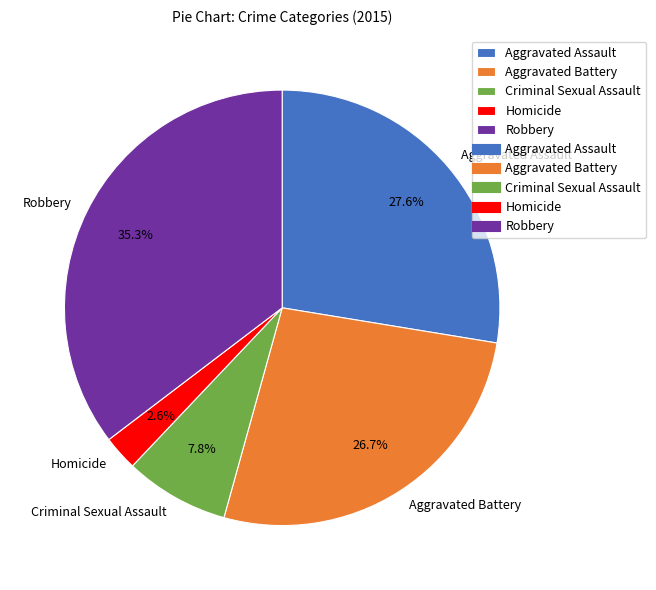

Does Criminal Sexual Assault represent more than half of the total?

No